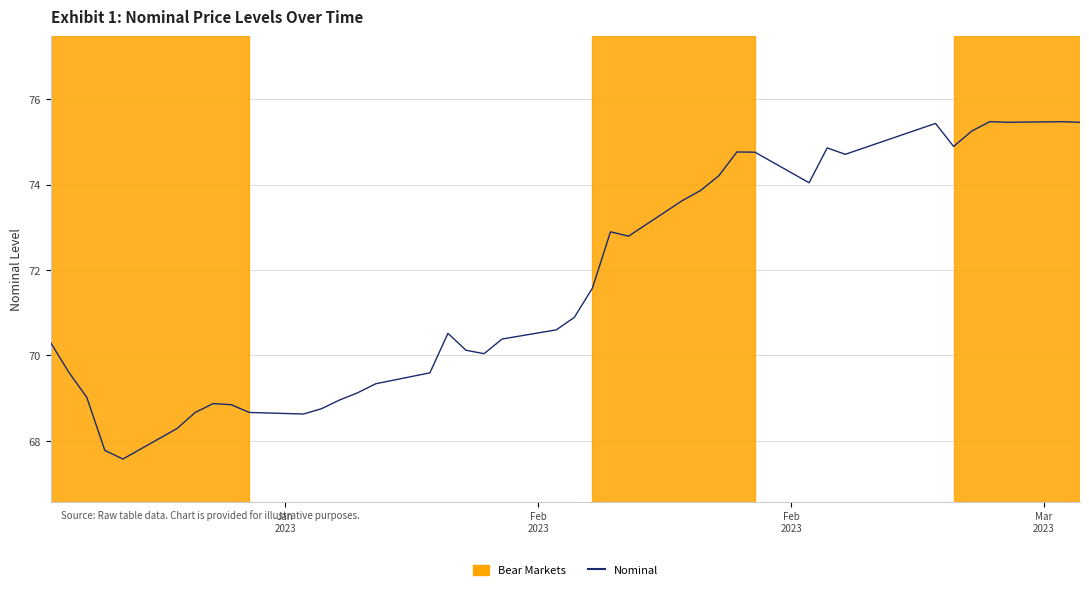

How many lines are shown in the chart?

1